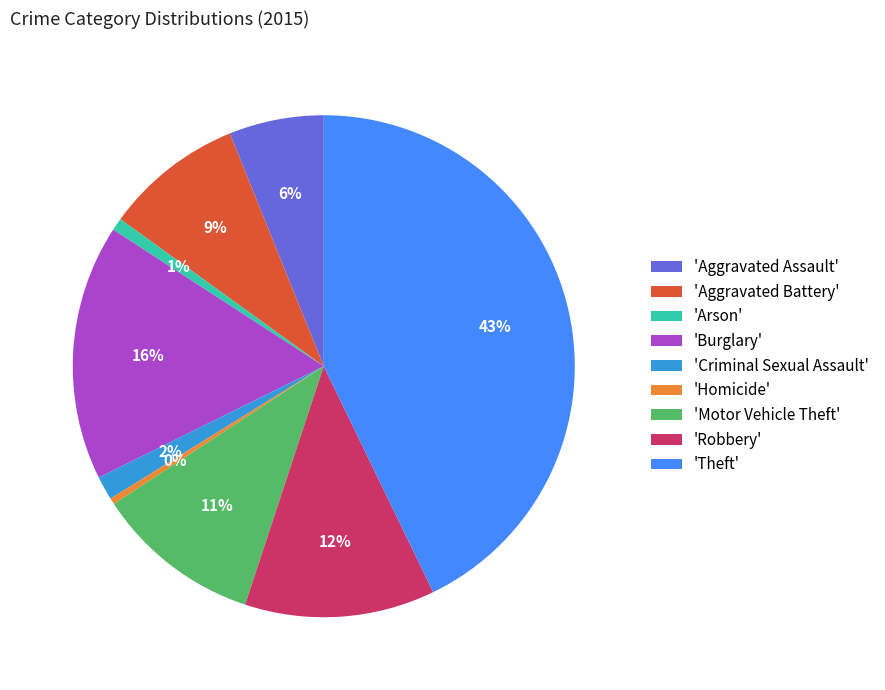

Count the number of slices in the pie.

9